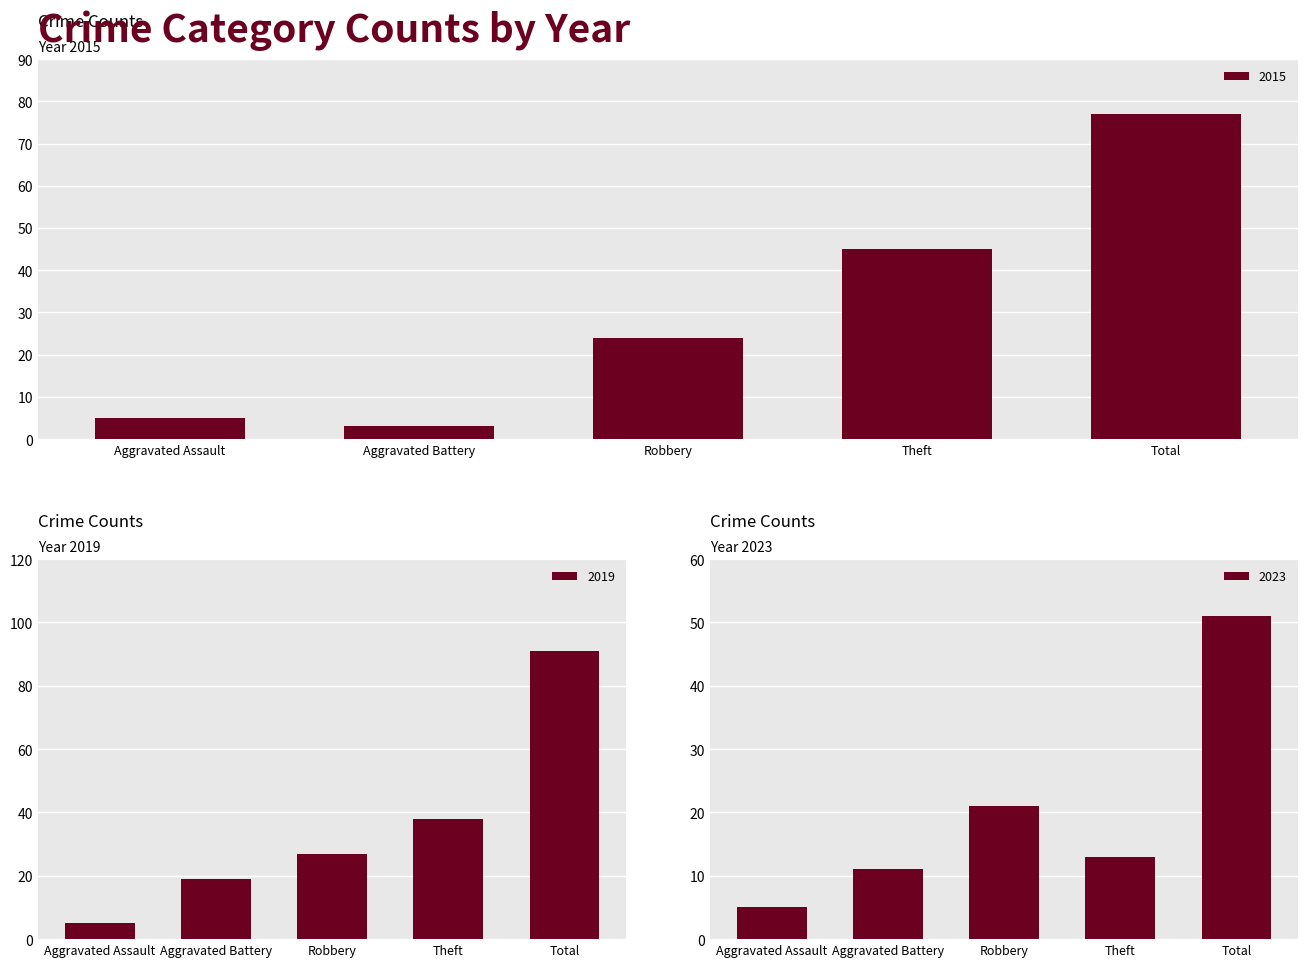

What is the maximum value shown in the chart?

91